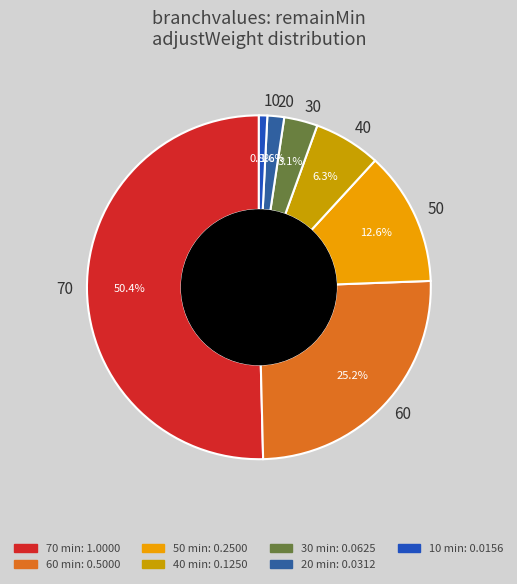

To the nearest percent, what is the average slice percentage?

14%